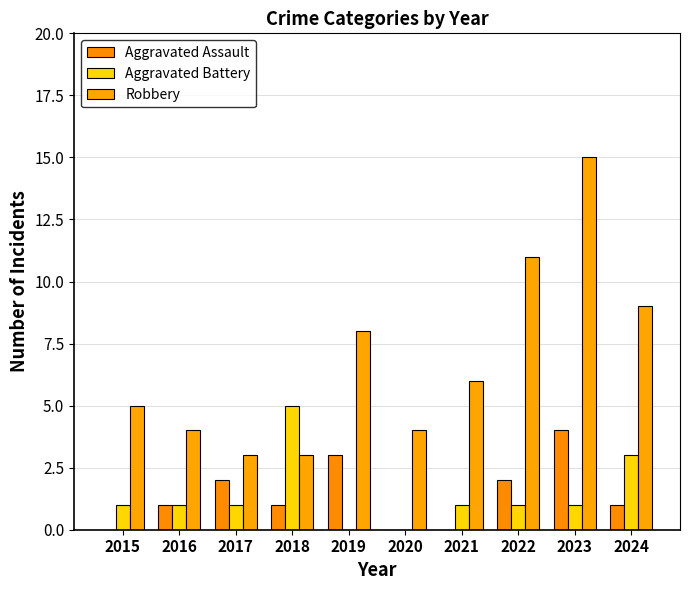

Which category has the lowest value in the Aggravated Assault series?

2015